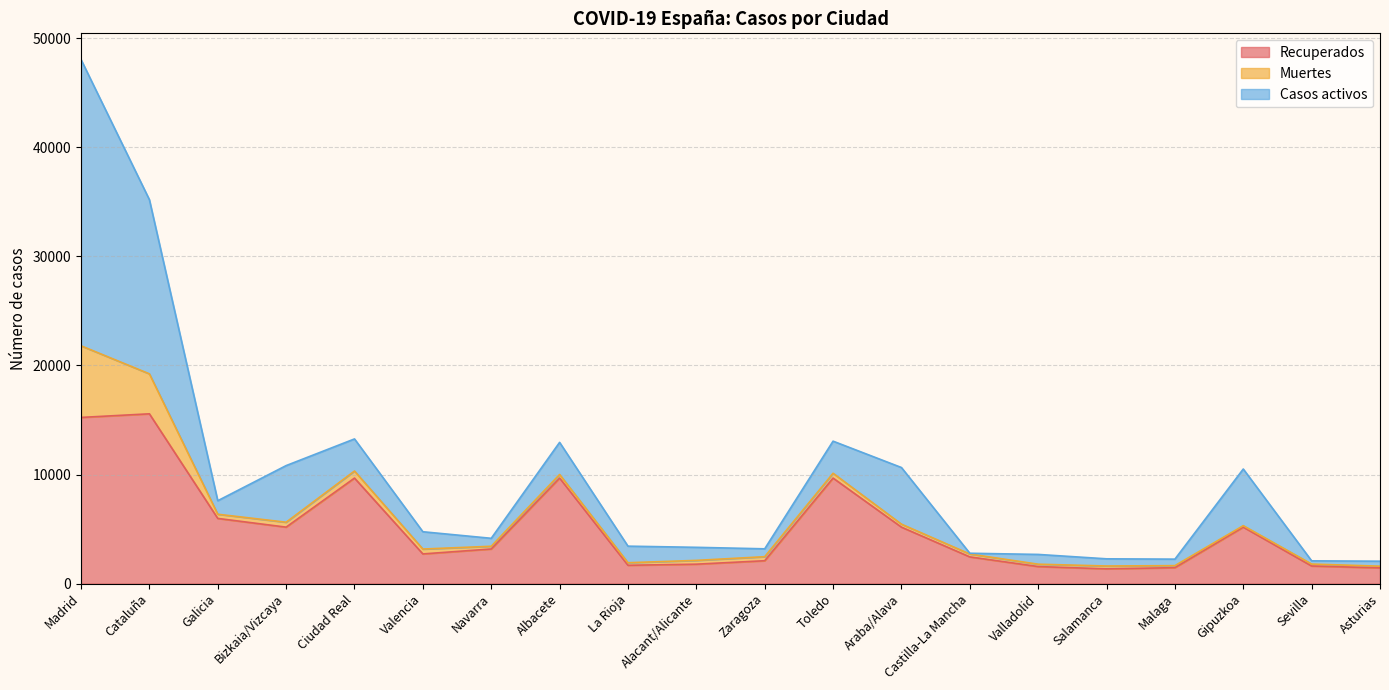

How many interior local valleys does the Muertes series have?

5